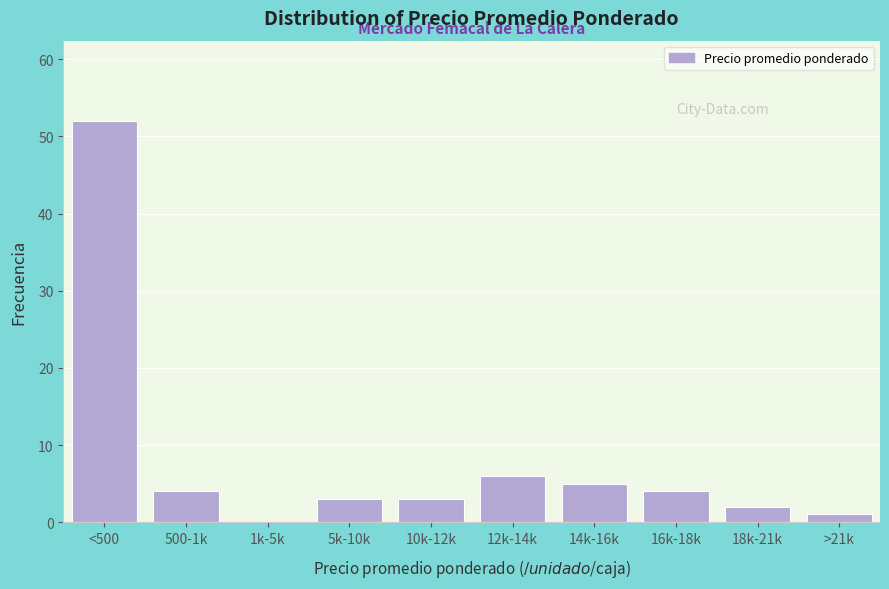

Reading right to left, what are all the values shown in this chart?

>21k=1	18k-21k=2	16k-18k=4	14k-16k=5	12k-14k=6	10k-12k=3	5k-10k=3	1k-5k=0	500-1k=4	<500=52